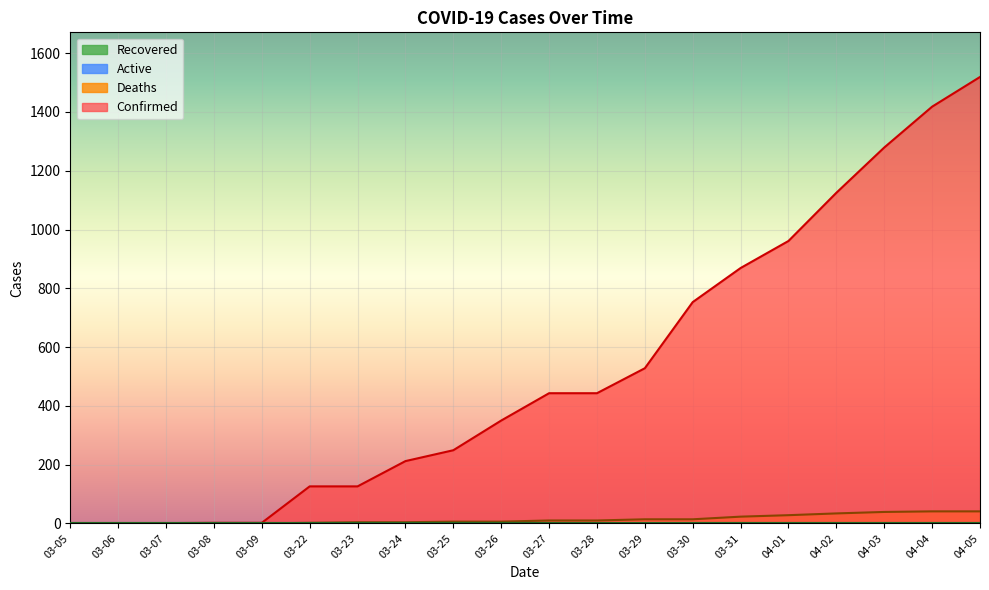

Count the number of categories in the chart.

20